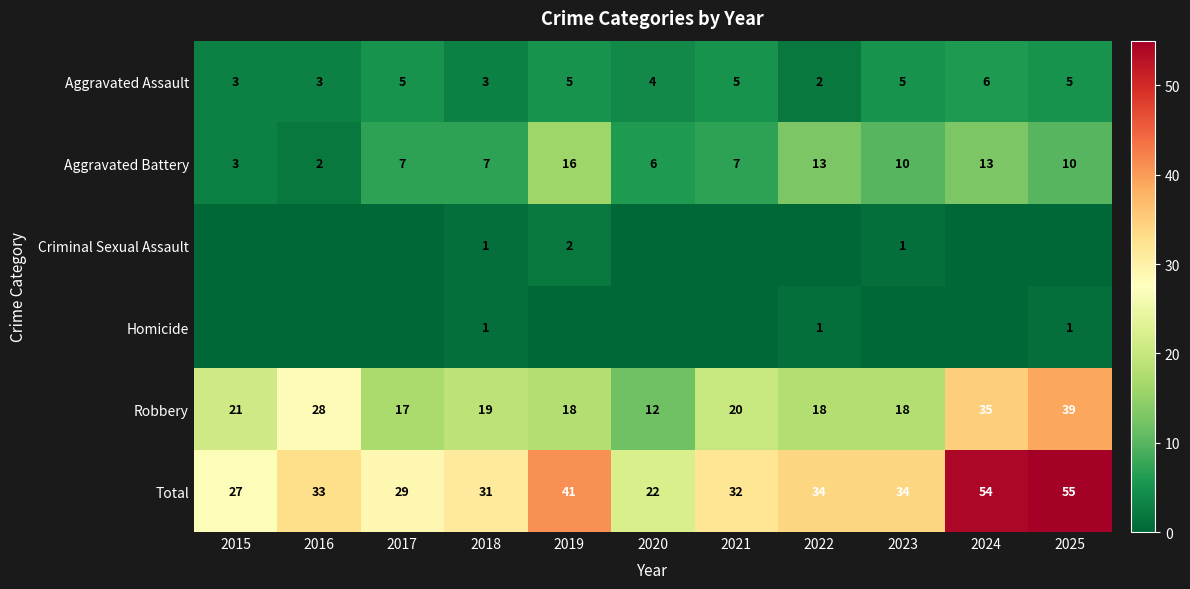

What is the difference between the Aggravated Assault values at 2023 and 2020?

1